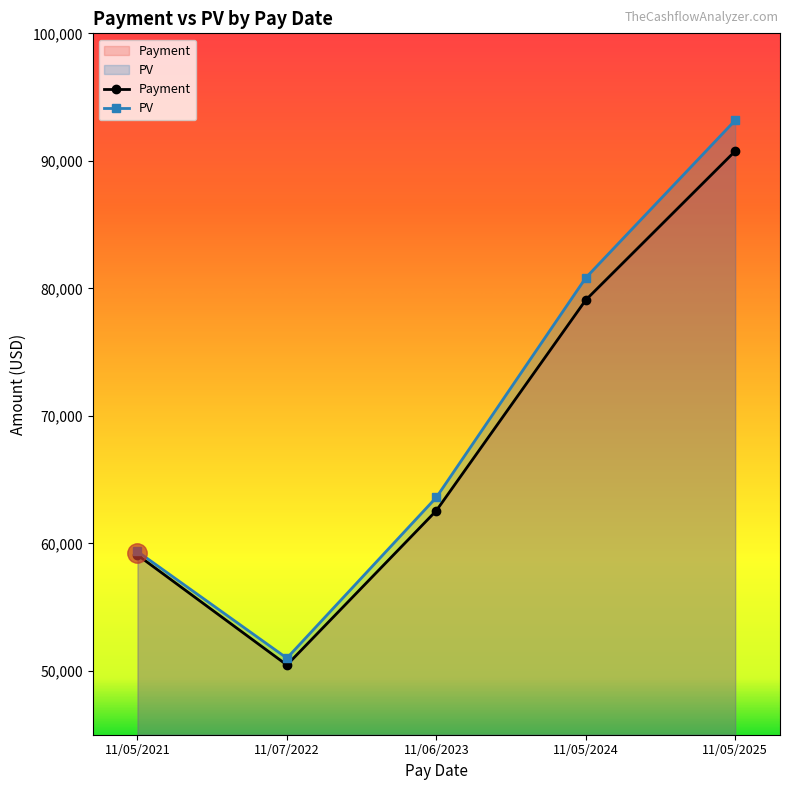

At which category does the chart reach its minimum across all series?

11/07/2022